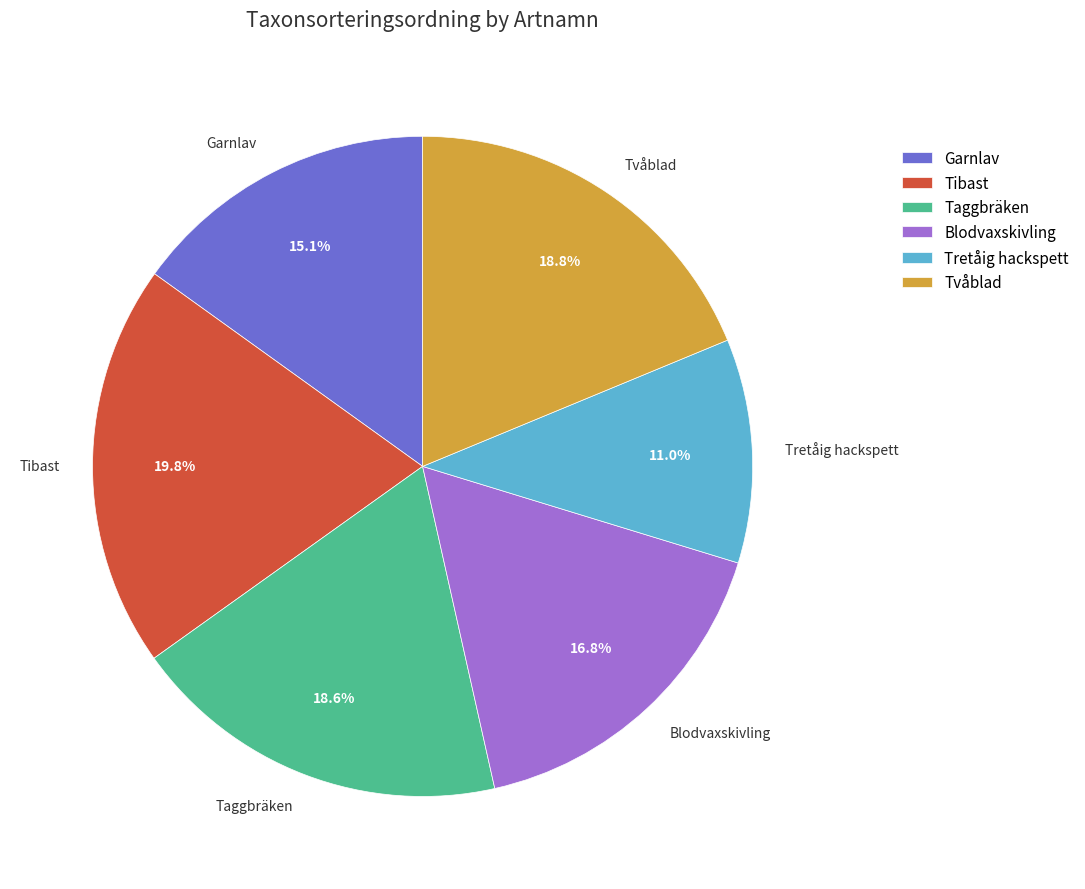

To the nearest percent, what percentage of the pie is Tretåig hackspett?

11%